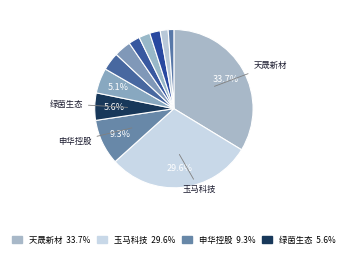

How many segments does this pie chart have?

12